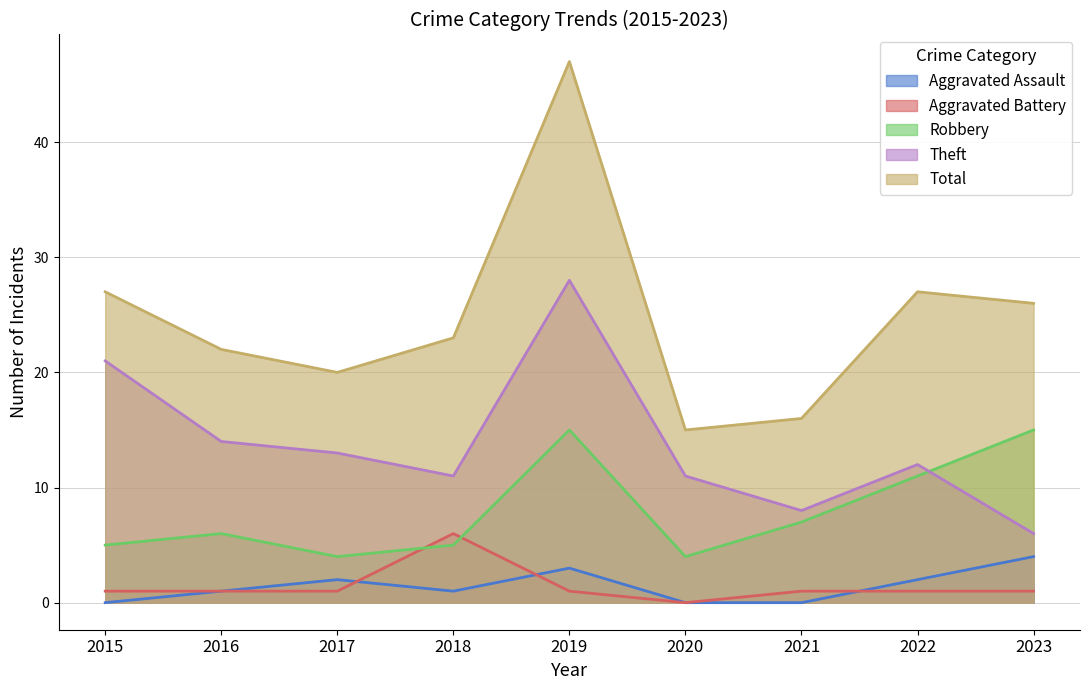

True or false: Total and Aggravated Battery intersect in this chart.

False